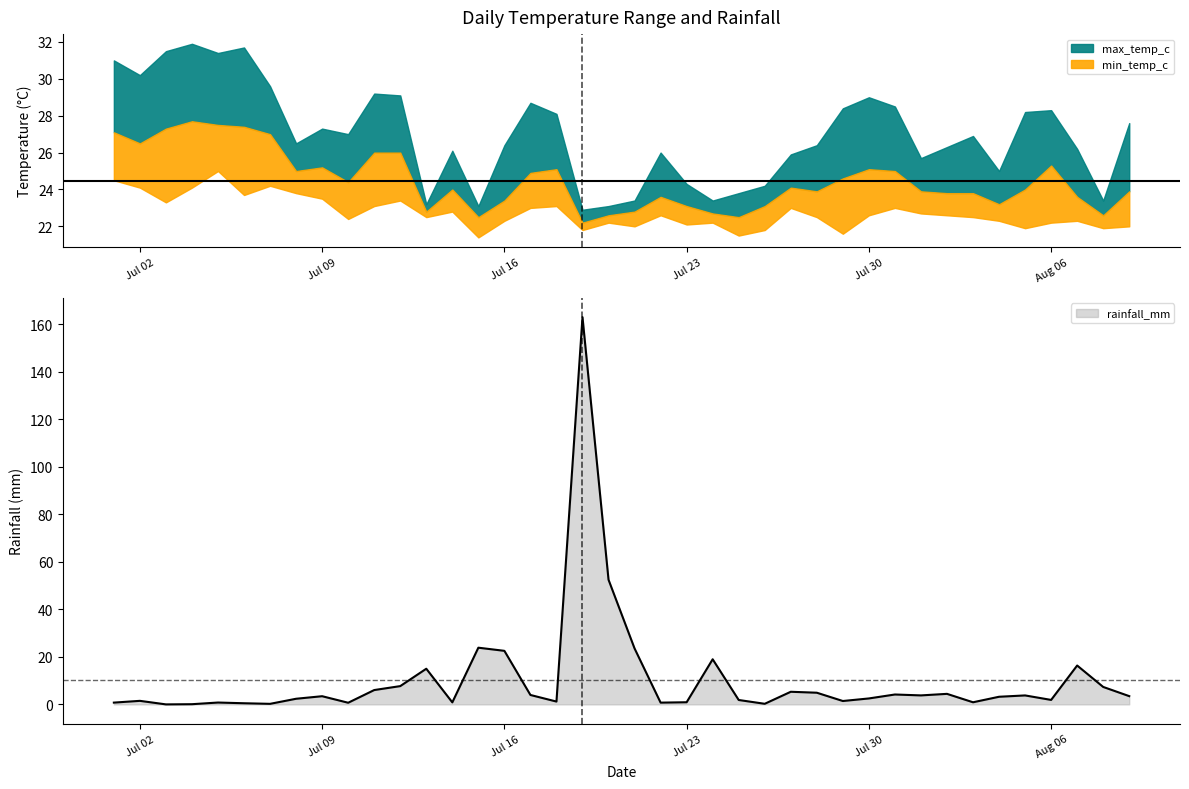

True or false: avg_temp_c has a value of 42.0 at 2024-07-16.

False